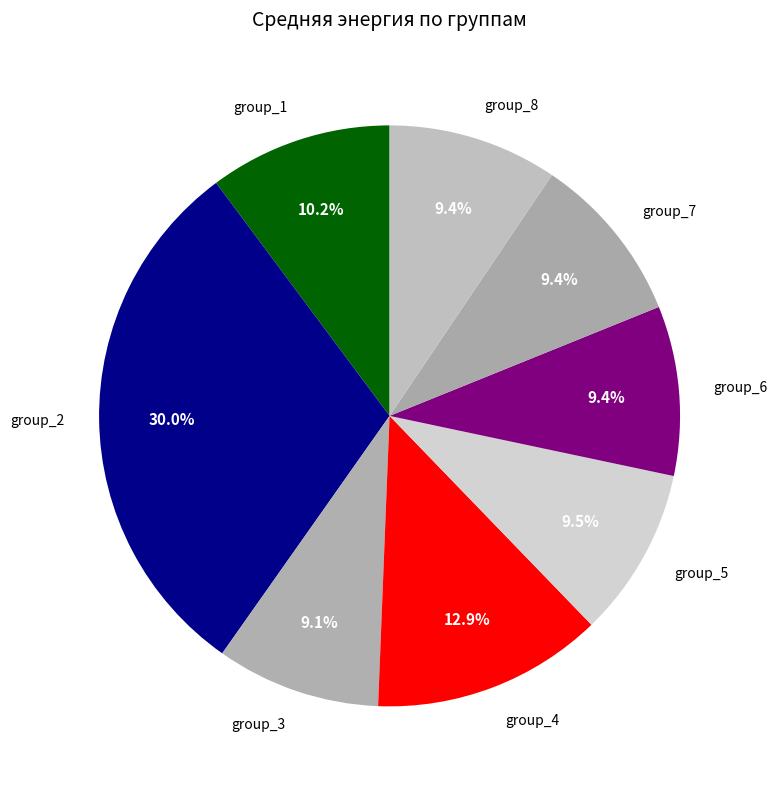

Between group_6 and group_2, which is larger?

group_2